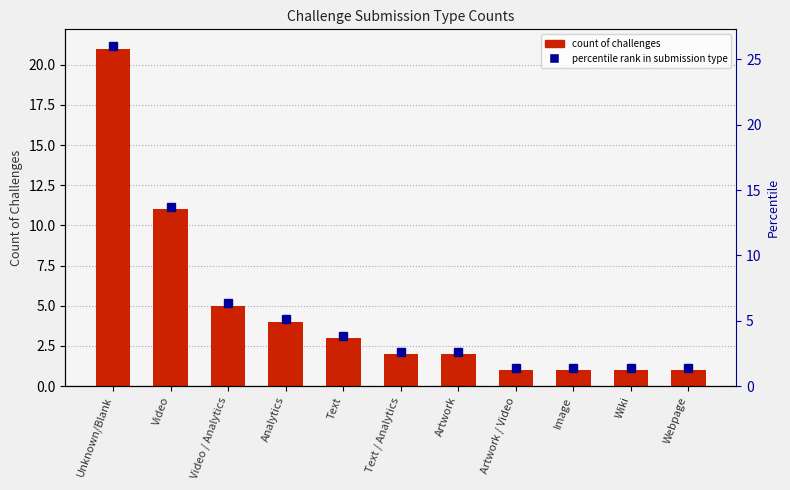

True or false: the data shows 5 at Video / Analytics.

True